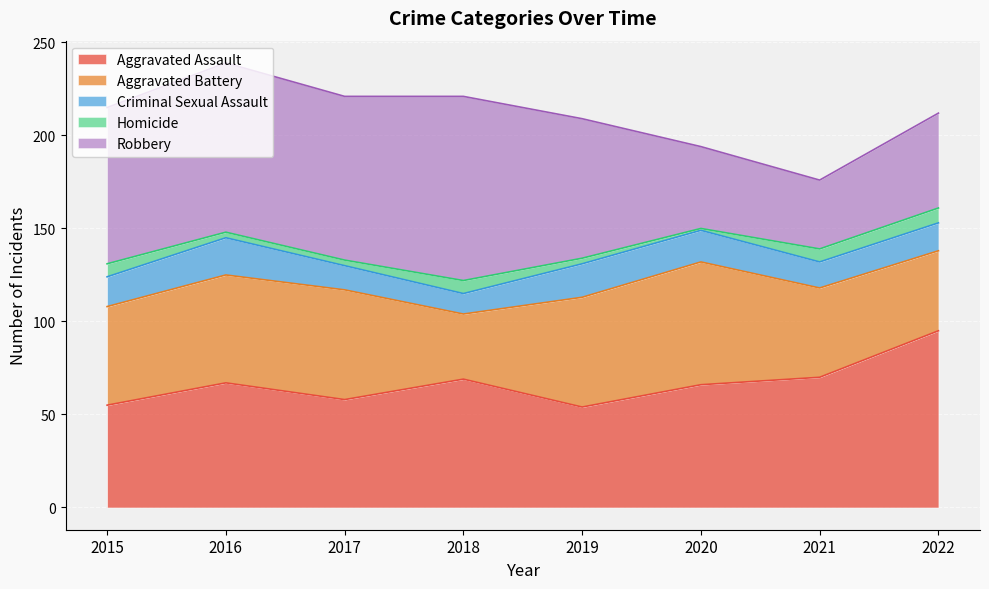

What is the sum of all Criminal Sexual Assault values?

124